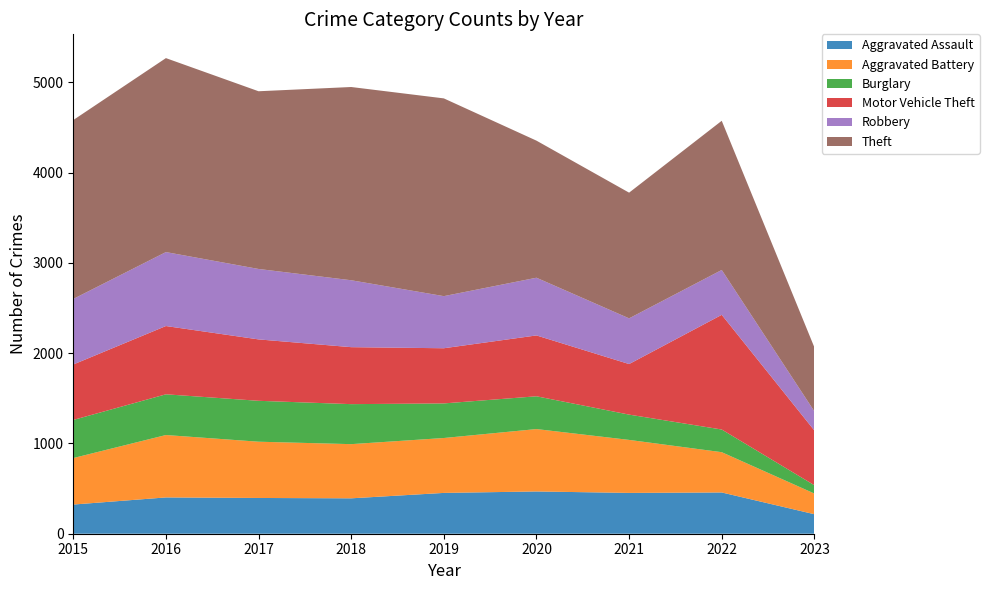

Reading left to right, what are all the values shown in this chart?

Aggravated Assault: 2015=323	2016=402	2017=396	2018=392	2019=452	2020=468	2021=452	2022=457	2023=216
Aggravated Battery: 2015=515	2016=691	2017=623	2018=600	2019=608	2020=691	2021=587	2022=446	2023=229
Burglary: 2015=422	2016=451	2017=453	2018=443	2019=383	2020=363	2021=280	2022=251	2023=92
Motor Vehicle Theft: 2015=614	2016=756	2017=680	2018=631	2019=611	2020=674	2021=560	2022=1270	2023=606
Robbery: 2015=726	2016=819	2017=780	2018=741	2019=577	2020=639	2021=506	2022=497	2023=212
Theft: 2015=1981	2016=2148	2017=1968	2018=2140	2019=2190	2020=1518	2021=1392	2022=1652	2023=709